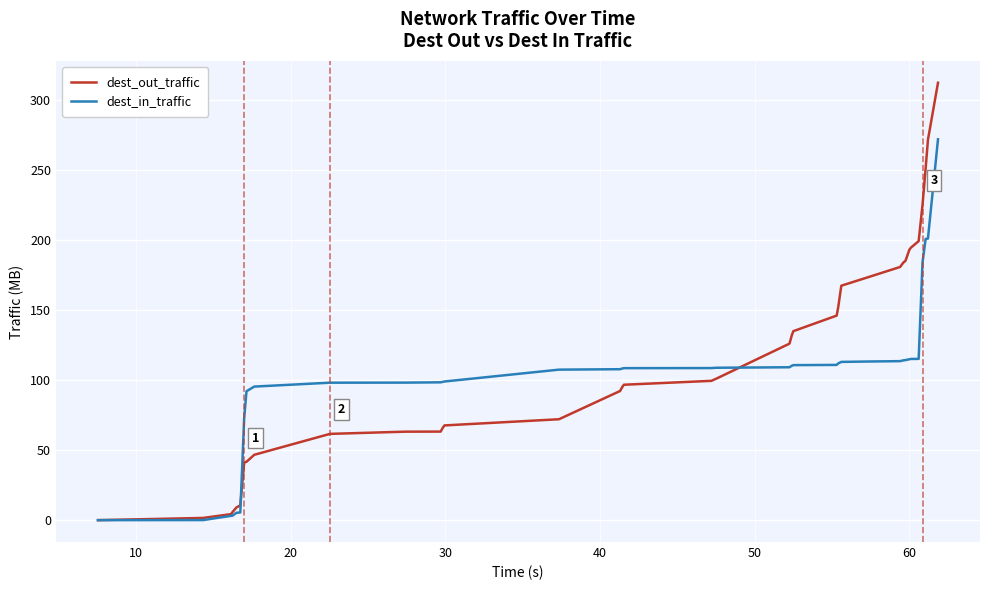

What is the maximum value for dest_in_traffic?

272.1